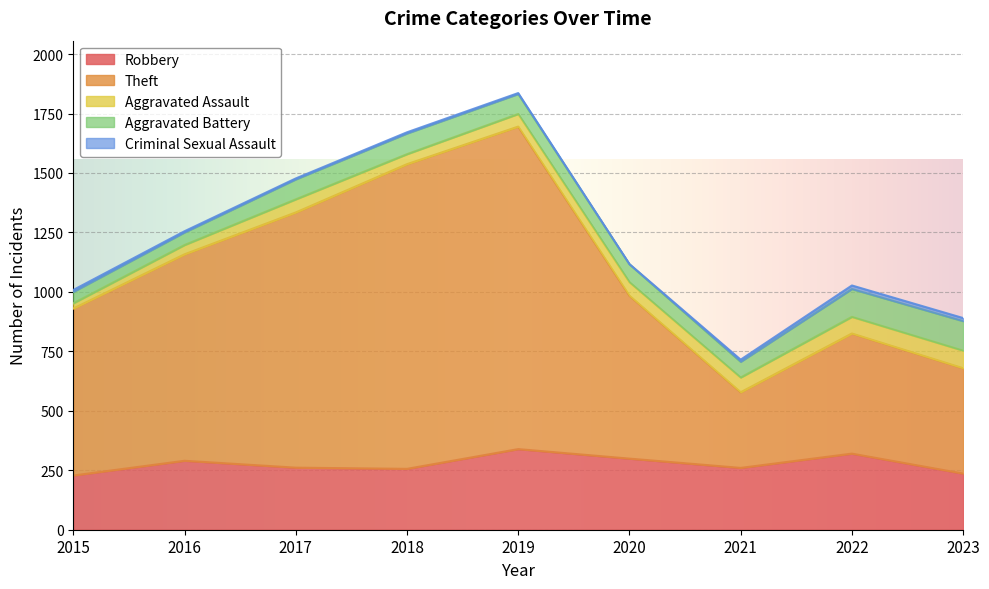

What is the value of the Aggravated Battery point at the 3rd from the left?

84